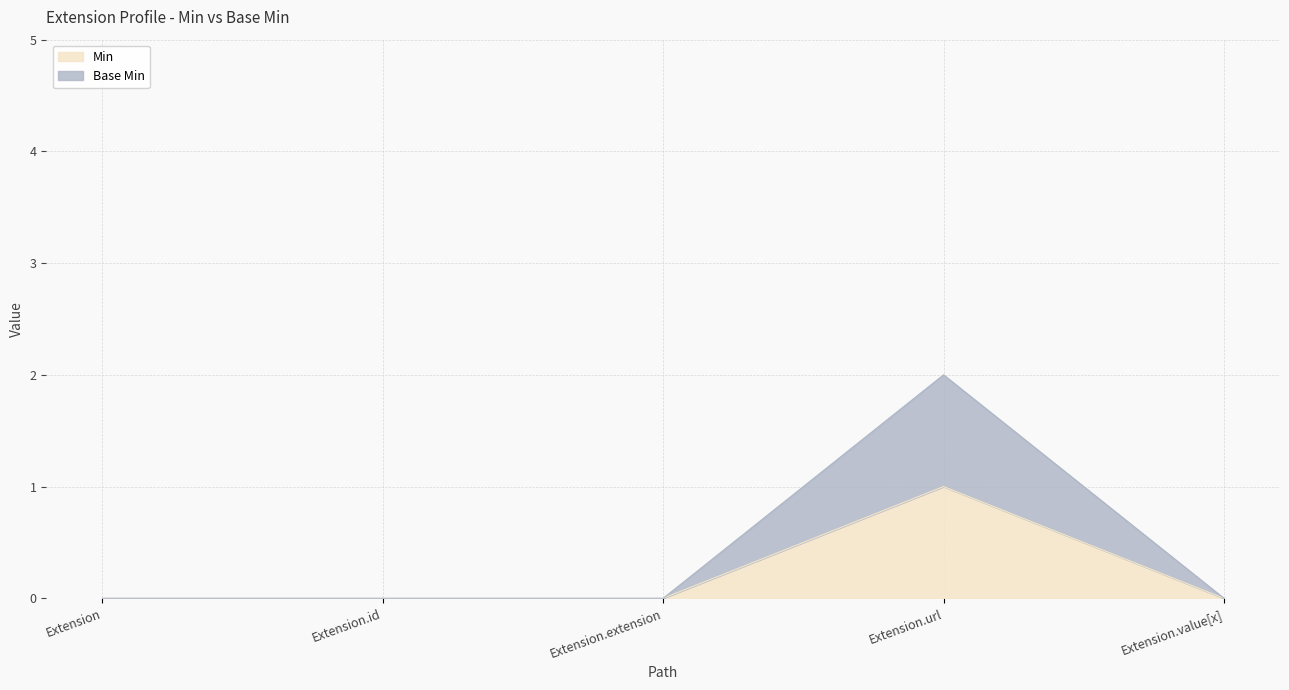

Which series has the widest spread of values?

Base Min